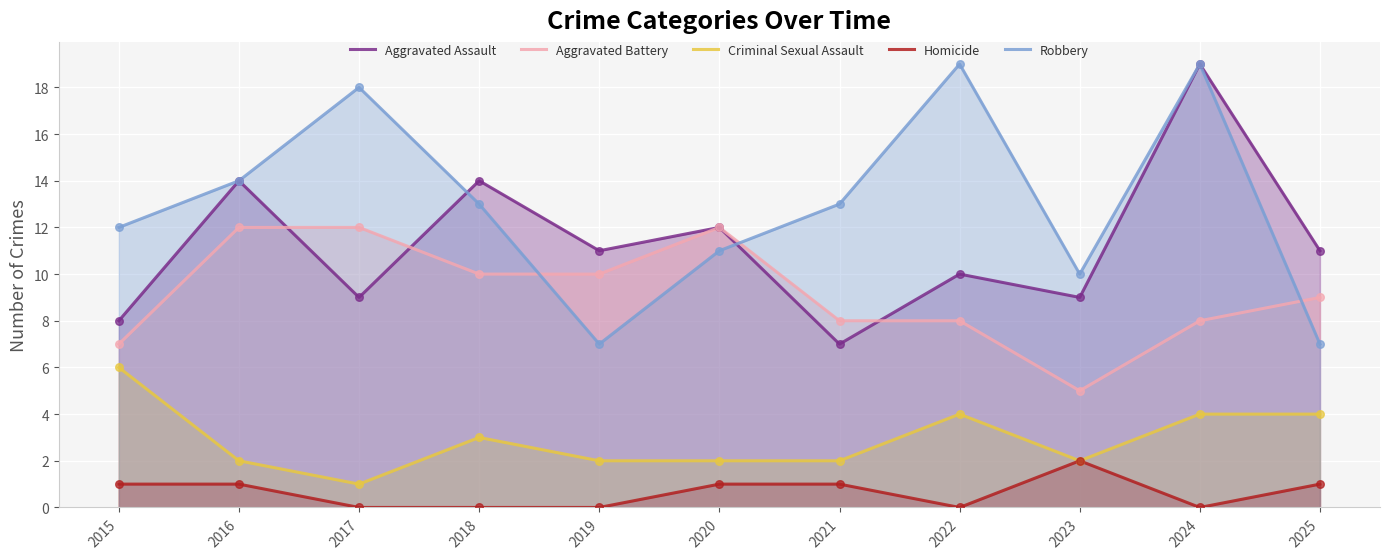

Is the value of Homicide at 2015 greater than the value of Aggravated Assault at 2025?

No